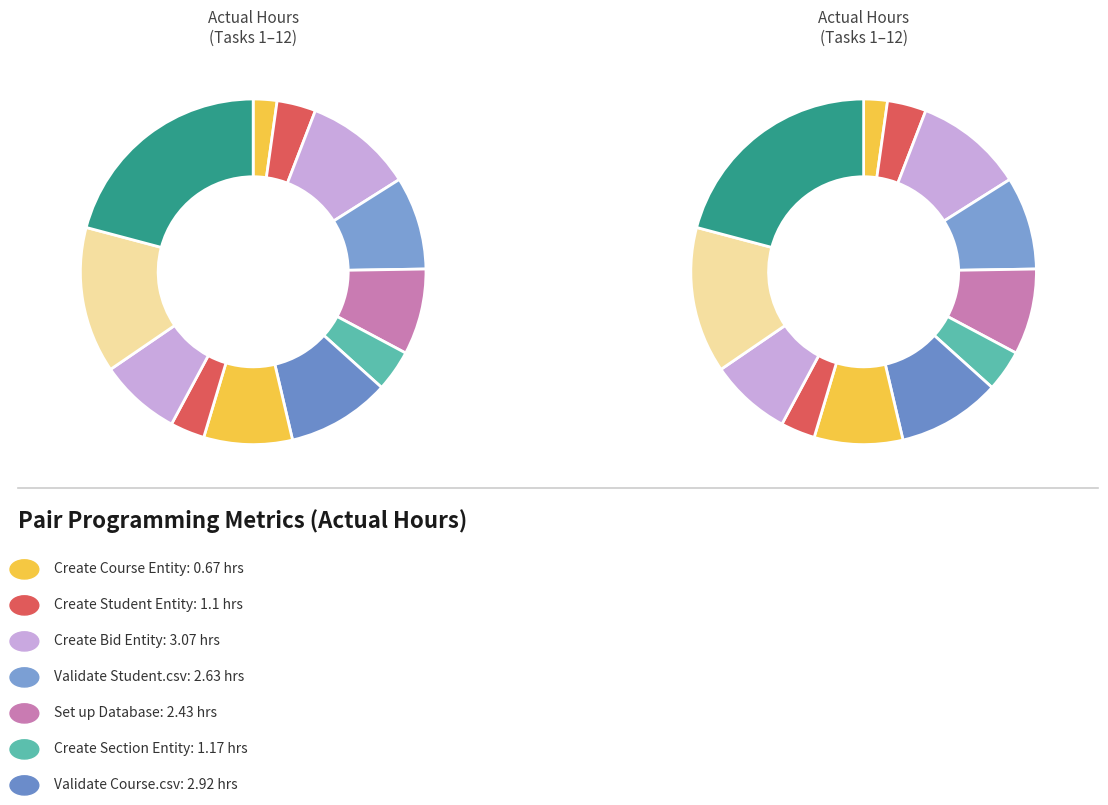

Is the sum of Create Student Entity and Validate Session.csv greater than half?

No